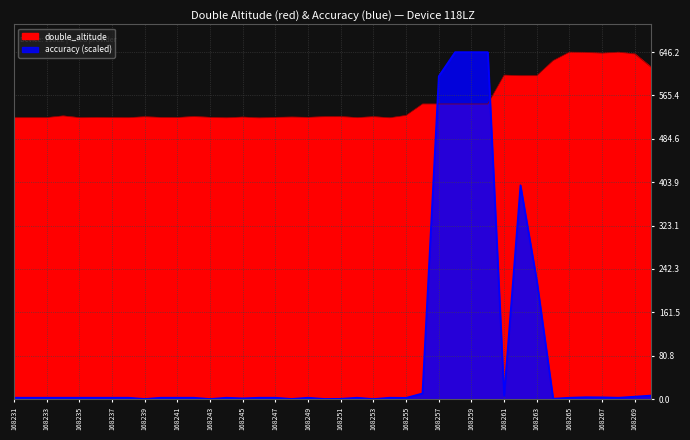

Reading left to right, transcribe all the data shown in this chart.

double_altitude: 524.3	524.3	524.3	527.5	524.2	524.7	524.4	524.3	525.8	524.7	524.5	526.3	524.8	524.0	525.3	523.8	524.8	525.3	524.8	526.0	526.2	524.3	526.0	524.0	528.3	549.6	549.6	549.6	549.6	549.6	603.4	602.4	602.4	630.4	646.2	645.9	644.3	646.2	642.9	618.1
accuracy: 2.6	2.6	2.6	2.6	2.6	2.6	2.6	2.6	0.3	2.6	2.6	2.6	0.2	2.6	1.5	2.6	2.6	0.4	2.6	0.3	0.6	2.6	0.2	2.6	2.4	10.6	601.3	646.2	646.2	646.2	6.7	398.3	220.7	0.8	2.6	3.6	3.4	2.6	4.6	6.7